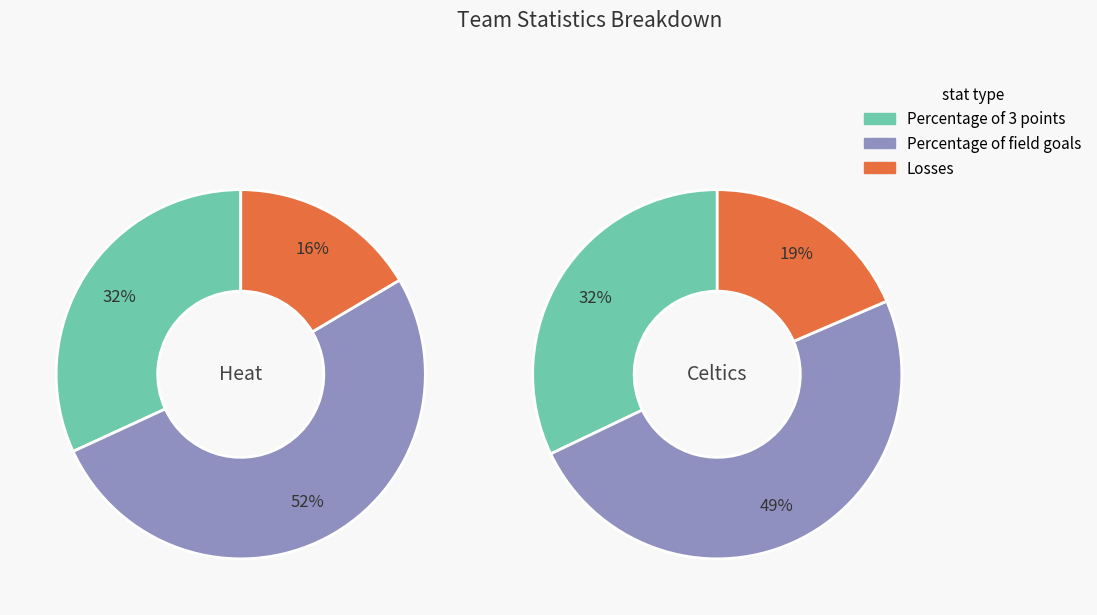

Is the sum of Percentage of field goals and Losses greater than half?

Yes